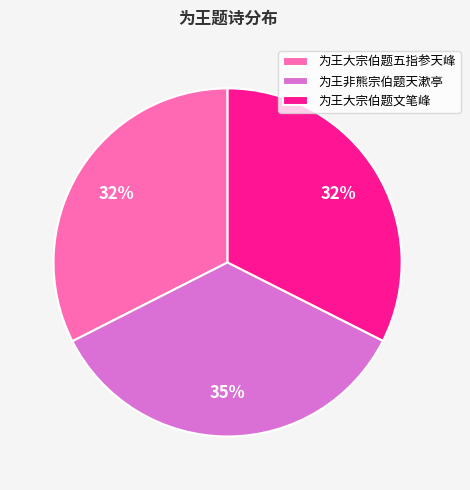

How many segments does this pie chart have?

3